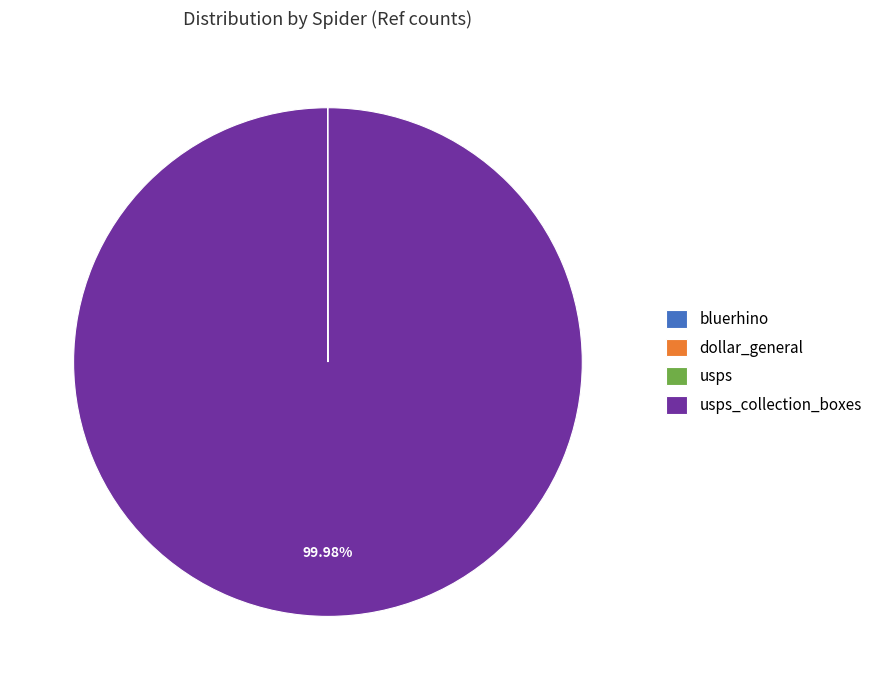

Is there any slice that represents more than half of the pie?

Yes